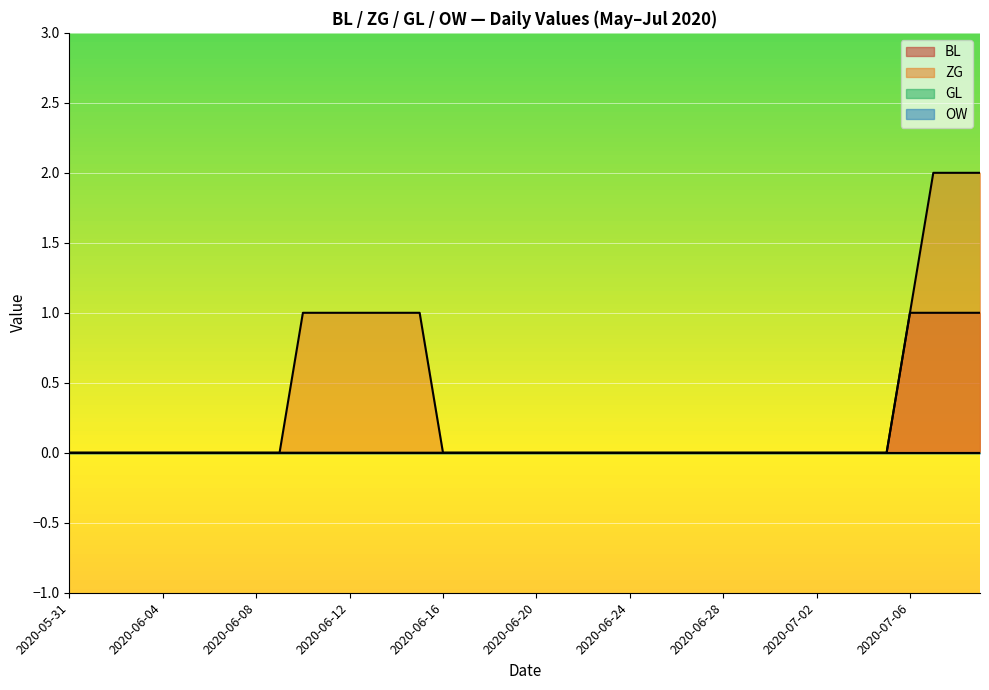

At which category is the sum across all series the highest?

2020-07-07